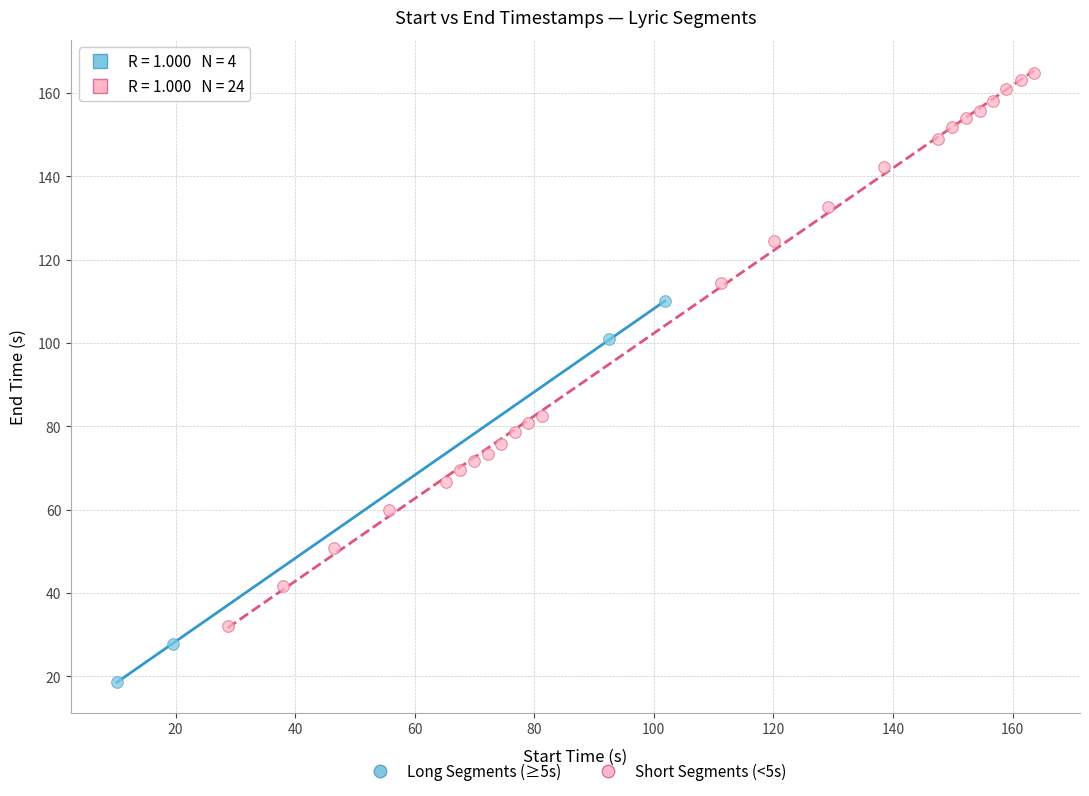

Which series has the widest spread of Y values?

Short Segments (<5s)